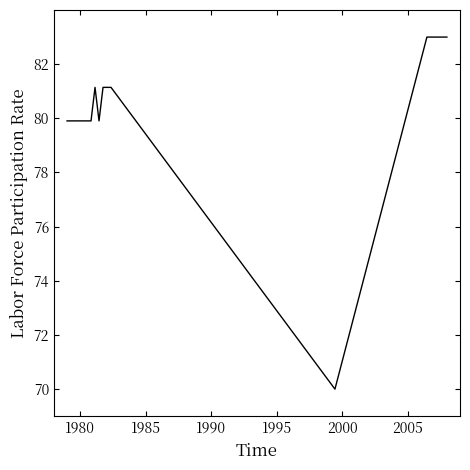

What is the maximum value shown in the chart?

83.0